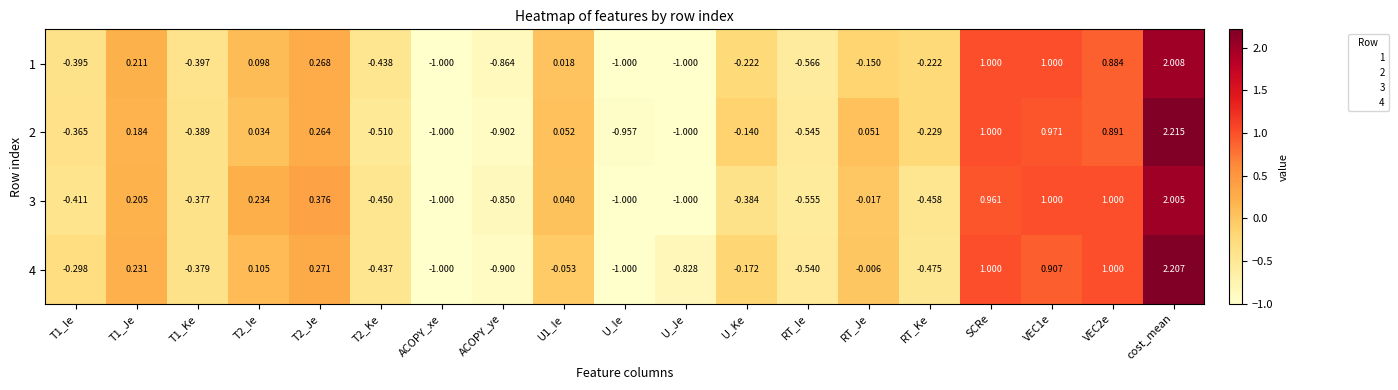

Where is 3 nearest to the value 0?

RT_Je